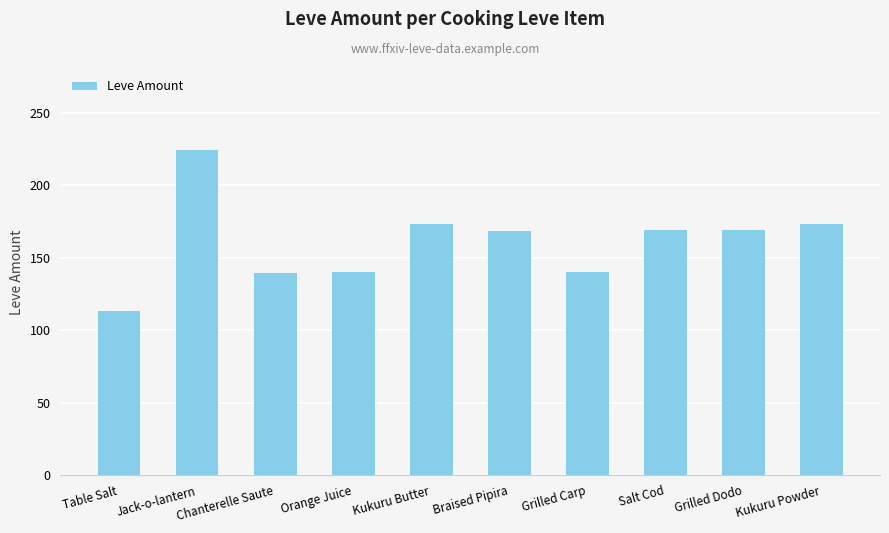

At which label does the data first exceed 169?

Jack-o-lantern